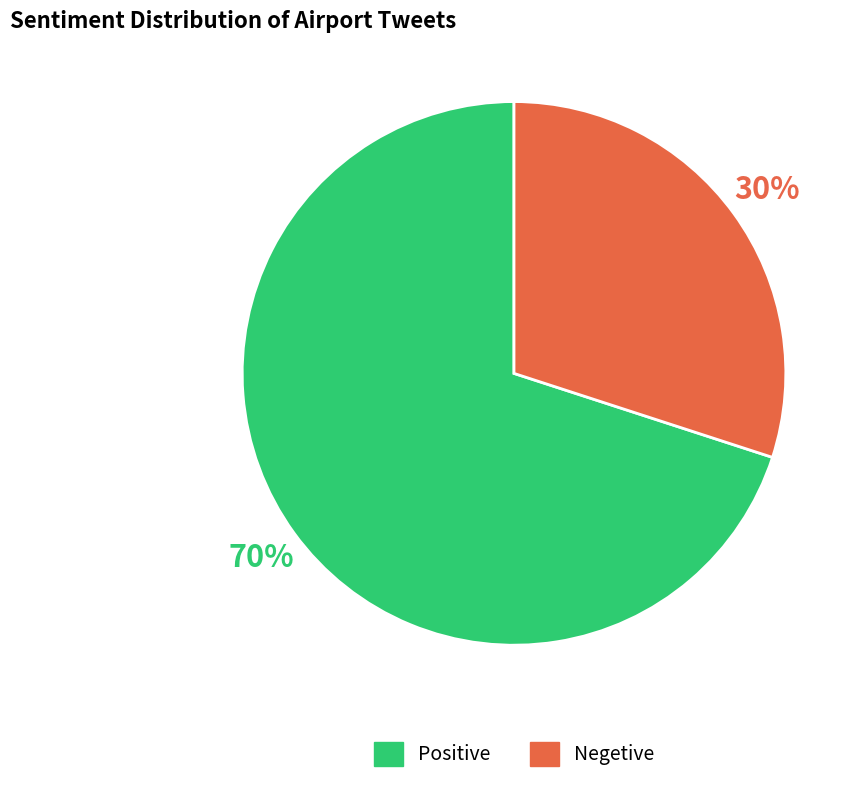

To the nearest percent, what is the average slice percentage?

50%